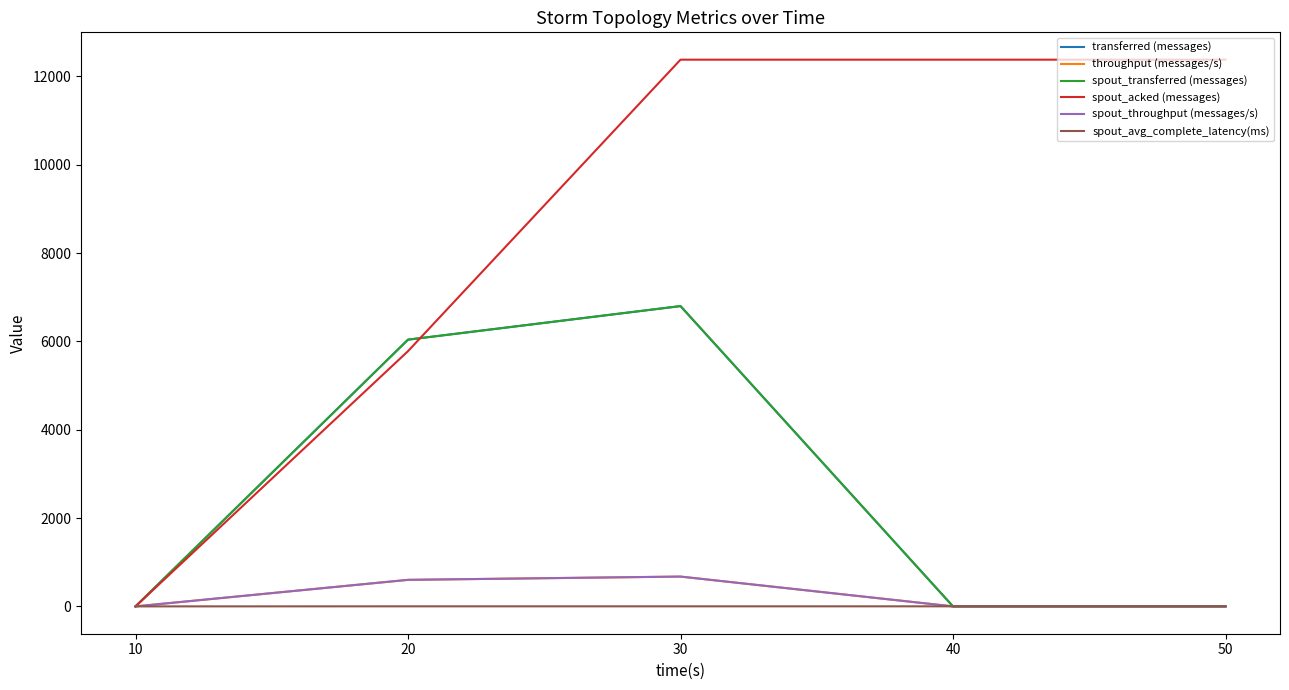

Does the chart display data point markers on the line(s)?

No